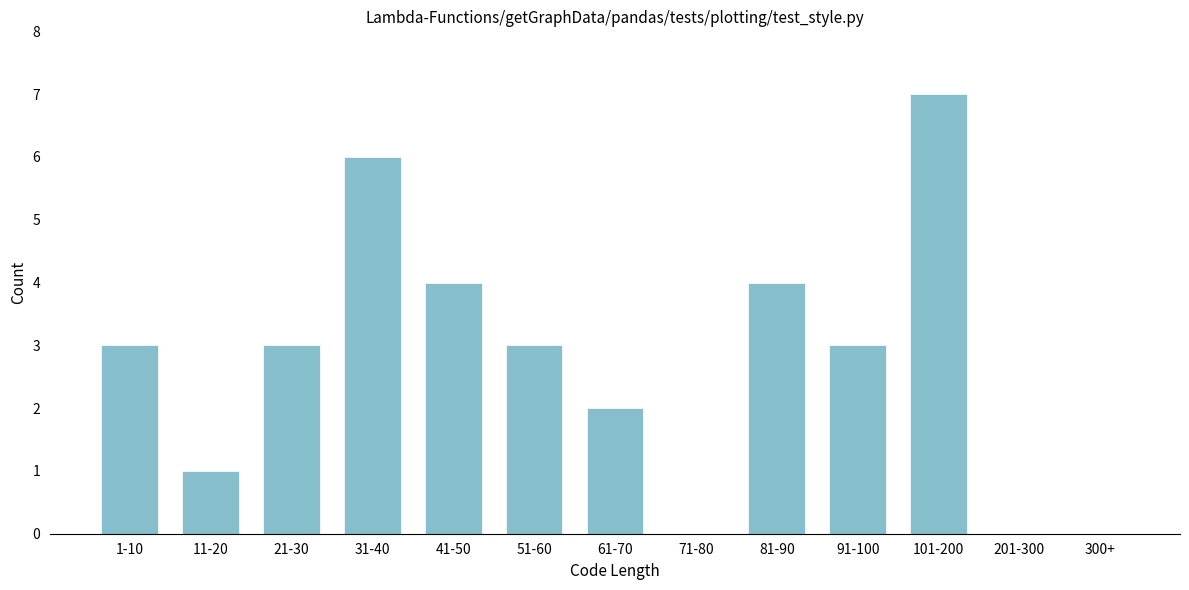

Reading left to right, extract all data points from this chart.

1-10=3	11-20=1	21-30=3	31-40=6	41-50=4	51-60=3	61-70=2	71-80=0	81-90=4	91-100=3	101-200=7	201-300=0	300+=0